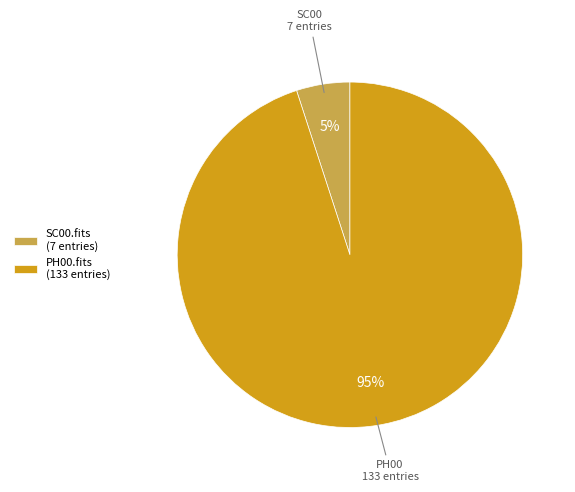

How many segments does this pie chart have?

2